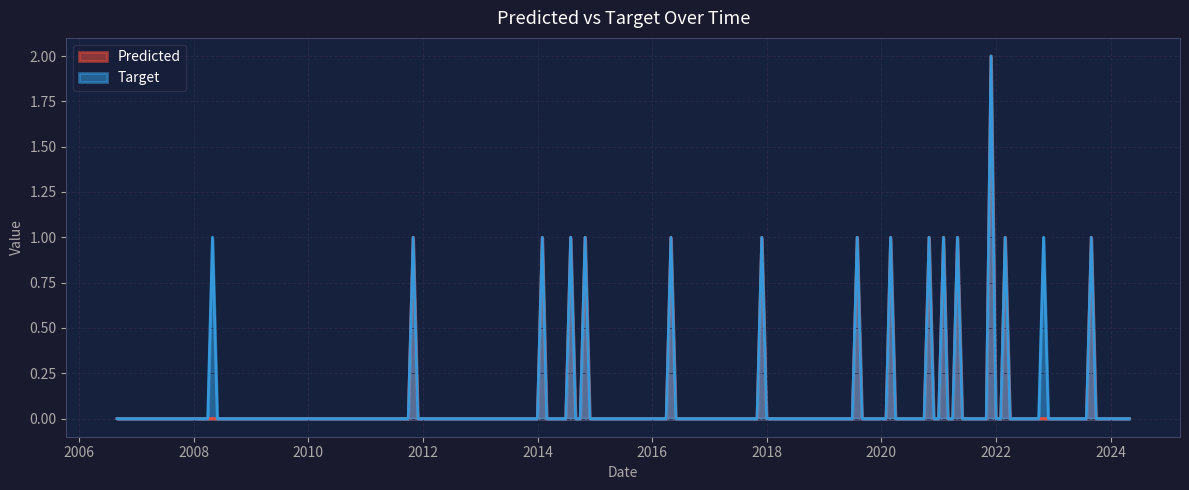

What are all the series names shown in the legend?

Predicted, Target